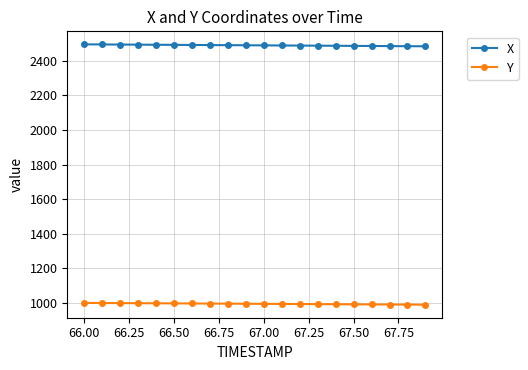

Rank the series by their average value, from highest to lowest.

X, Y